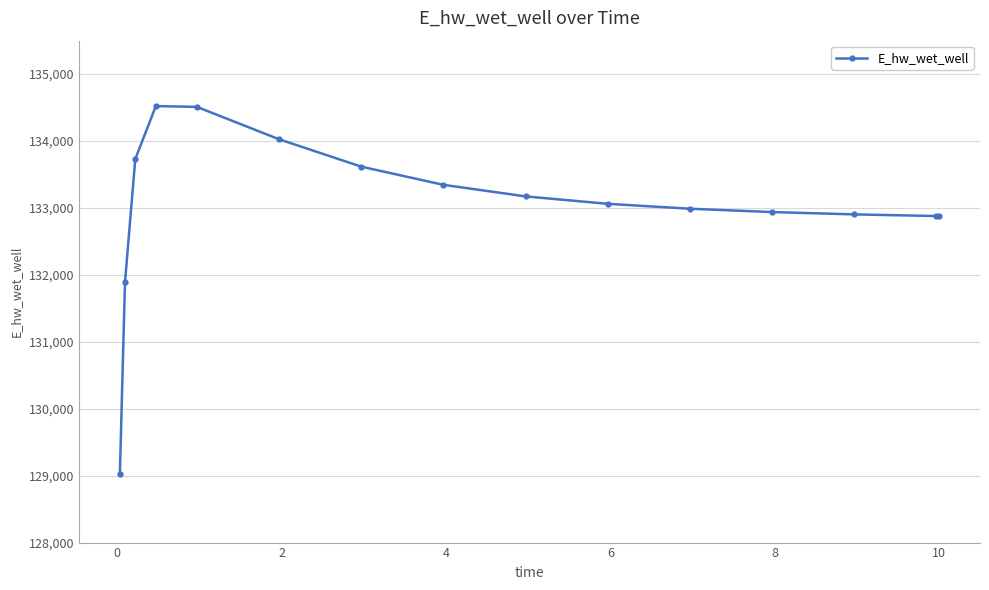

What is the difference between the second highest and second lowest values?

2614.4